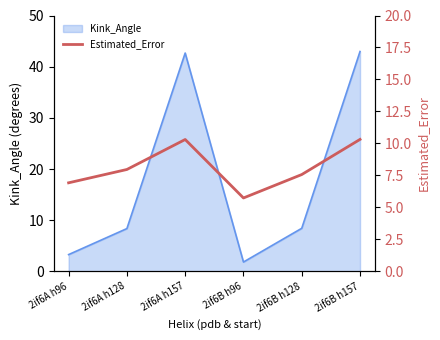

Read the value at 2if6A h157.

10.3